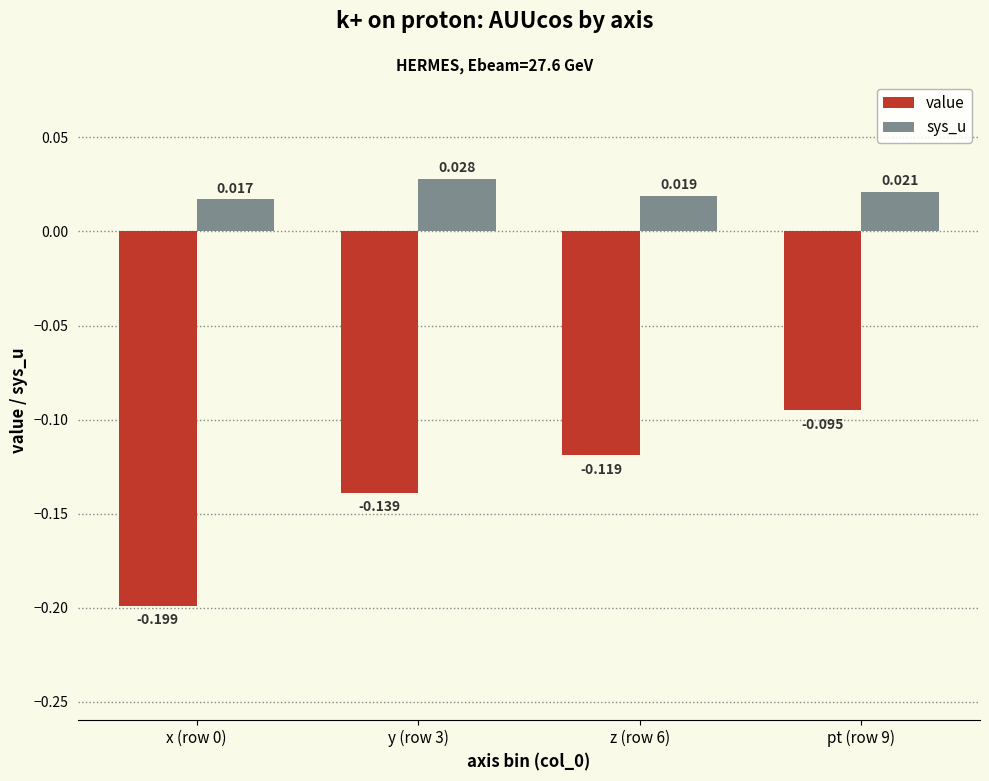

Between x (row 0) and y (row 3), which series saw the biggest shift?

value